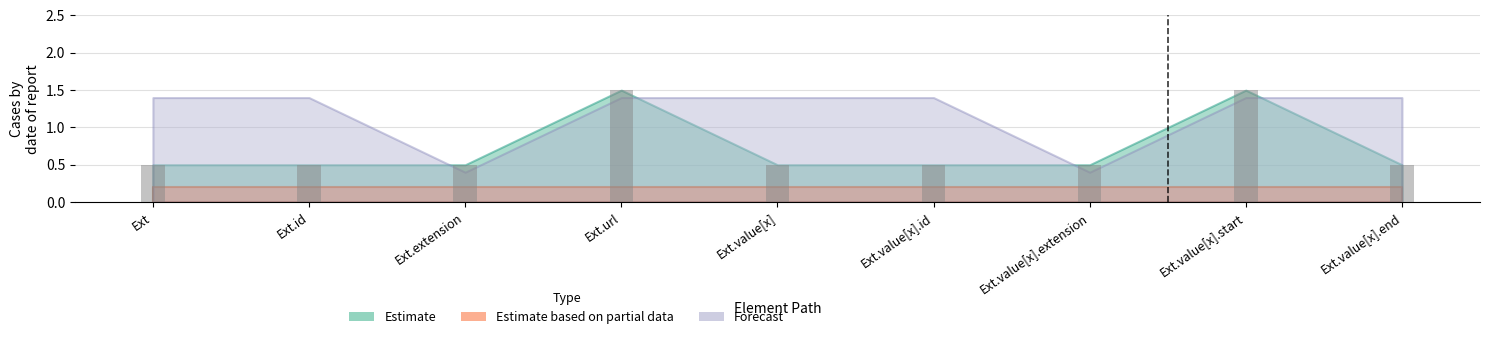

What is the sum of the Forecast values at Extension.value[x] and Extension.value[x].start?

2